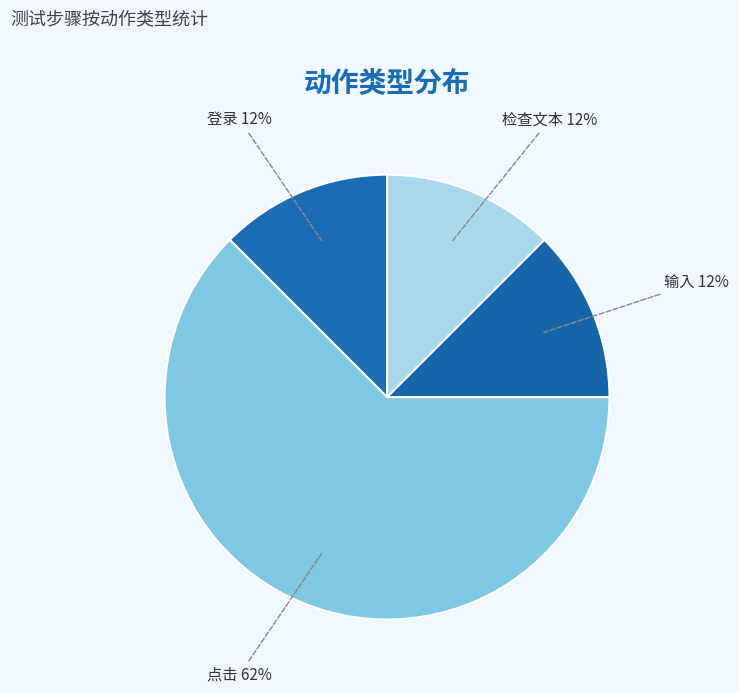

How many segments does this pie chart have?

4